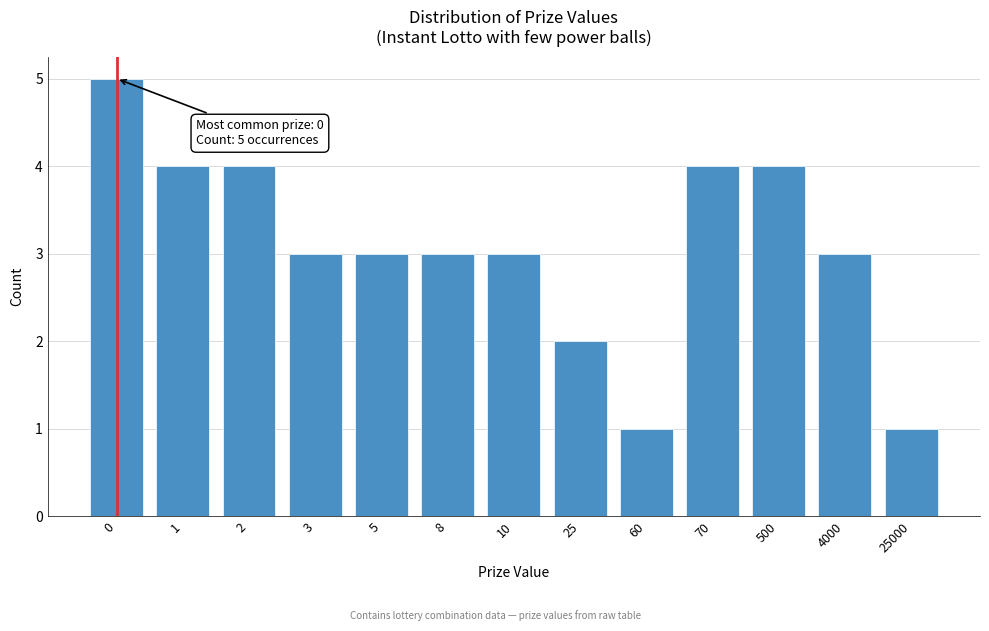

Reading left to right, what are all the values shown in this chart?

5	4	4	3	3	3	3	2	1	4	4	3	1